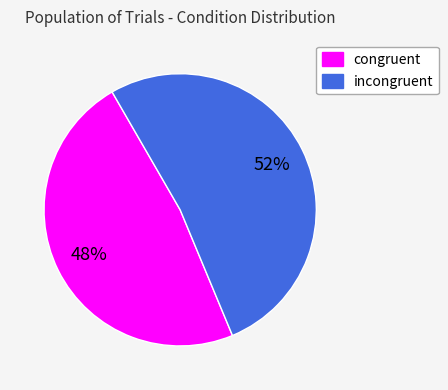

How many slices are in this pie chart?

2